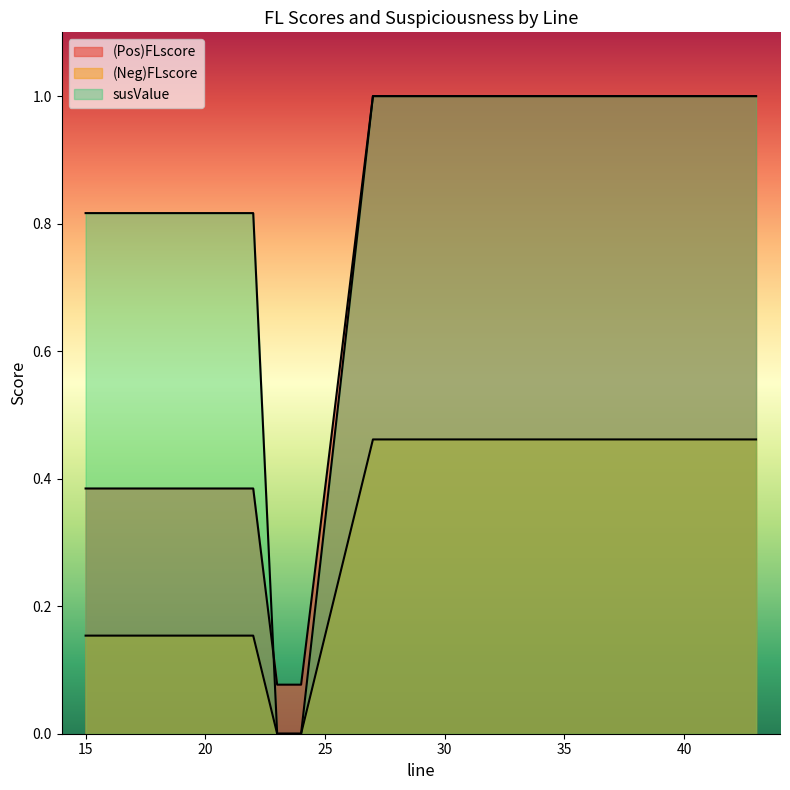

At which category is the sum across all series the highest?

27